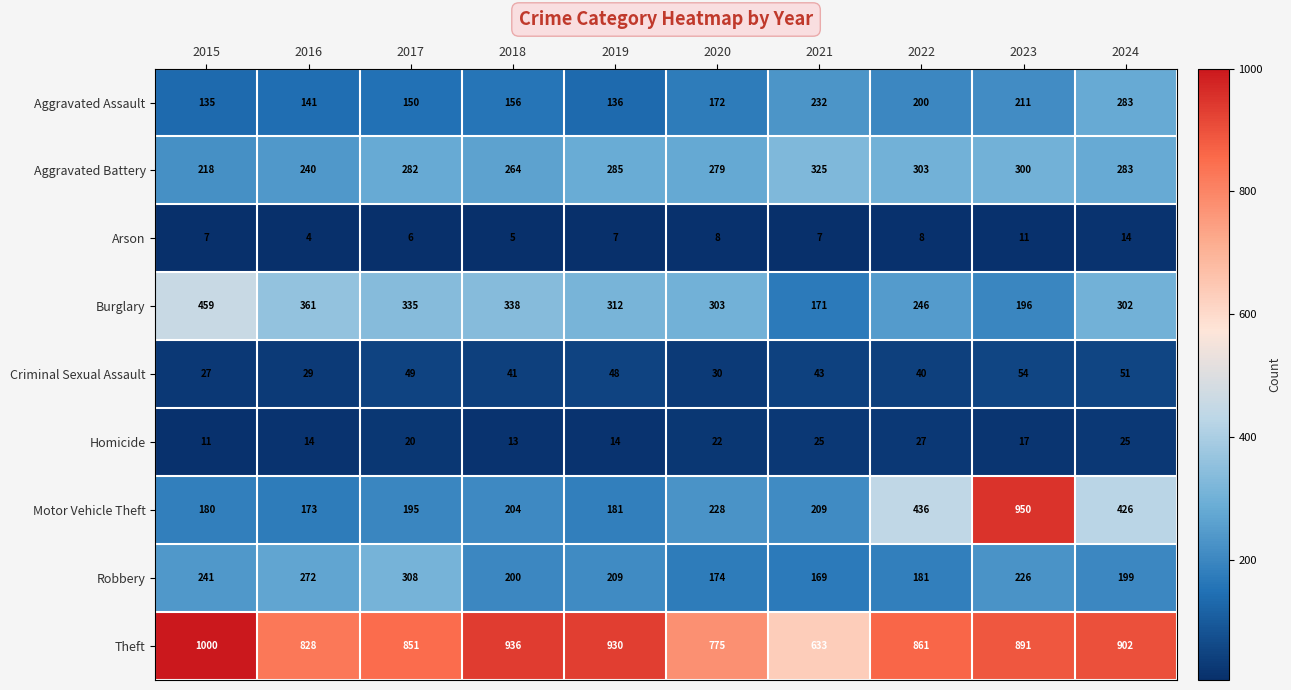

Which category has the highest value in the Burglary series?

2015